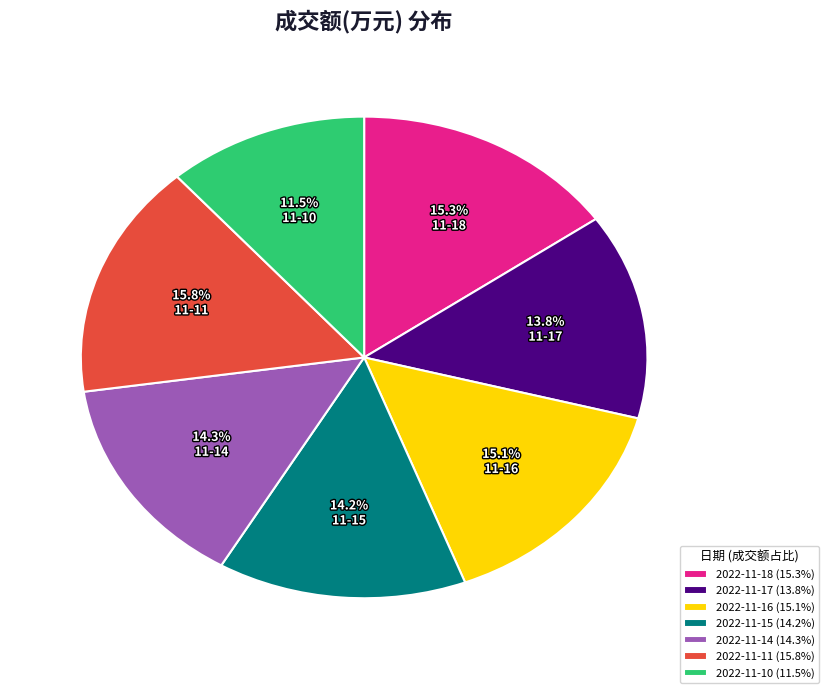

Which category has the biggest portion of the pie?

2022-11-11